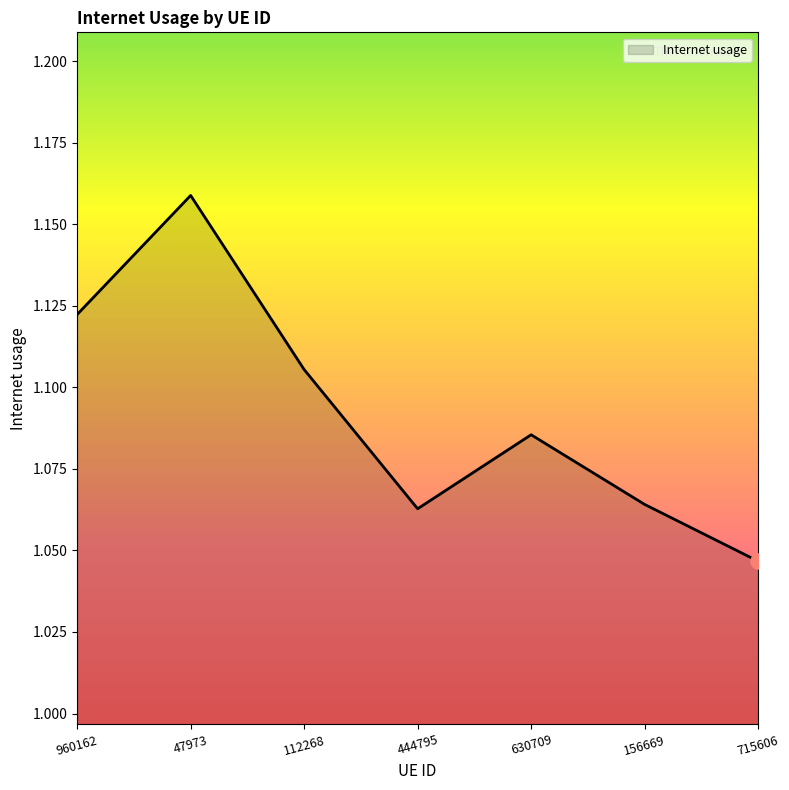

Between 960162 and 47973, which is larger?

47973